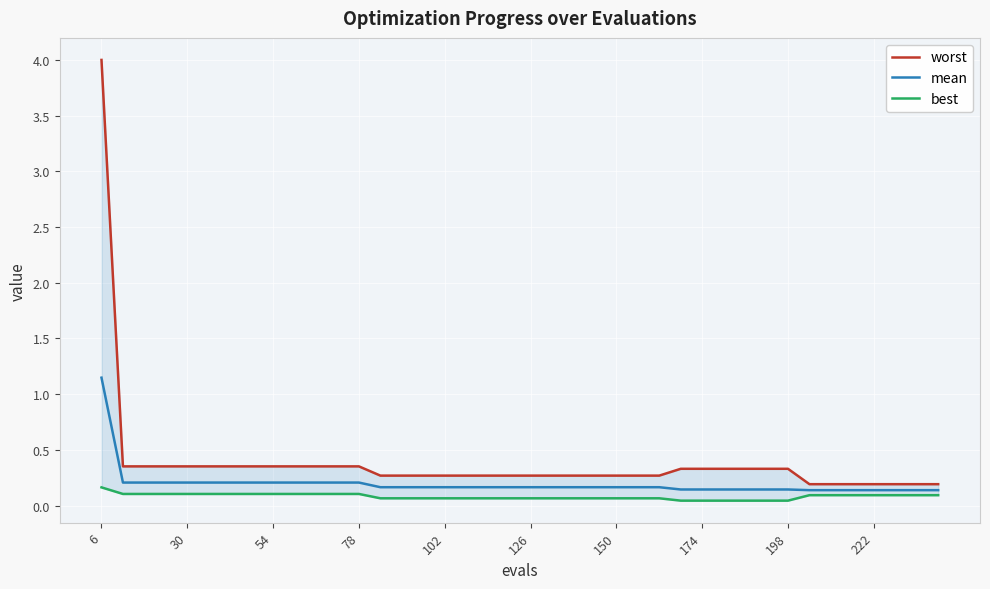

Is it true that mean equals 0.2 at 54?

True